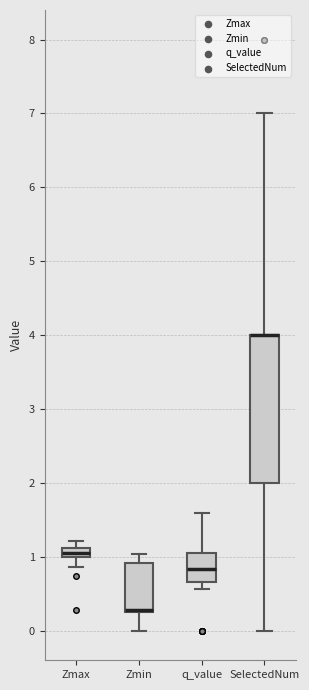

Where does the lower whisker of the box for SelectedNum end on the y-axis? The values are not printed on the chart, so give them approximately, as read against the axis.

0.0